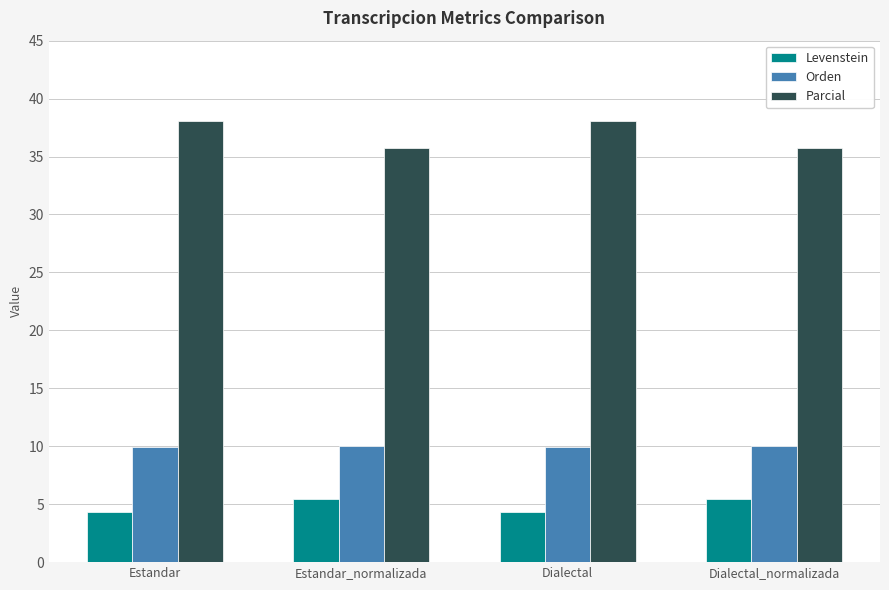

What is the label of the 2nd bar from the right?

Dialectal